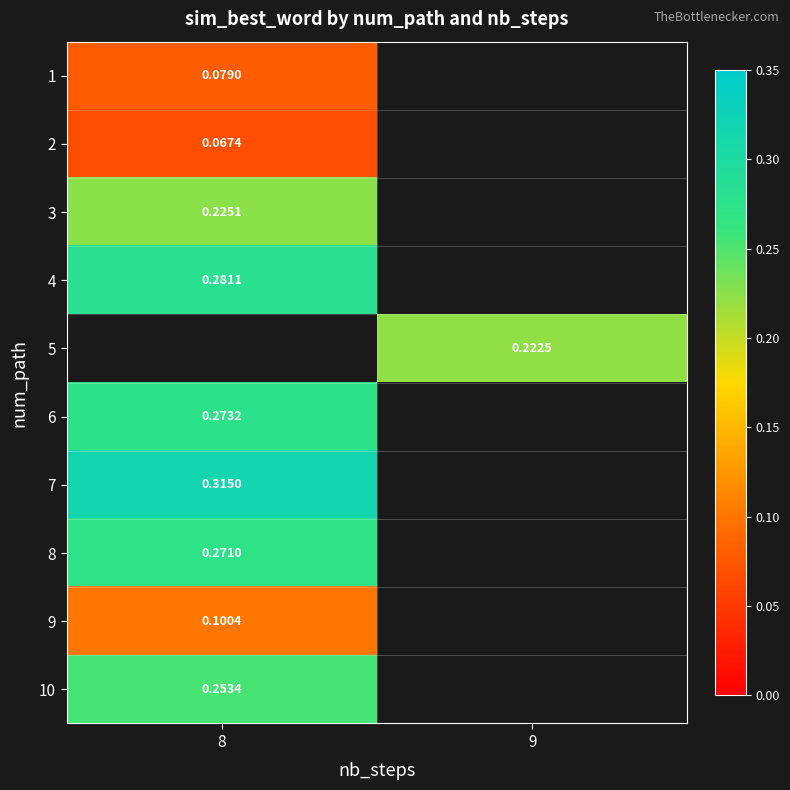

Rank the categories by 7 value from highest to lowest.

8, 9